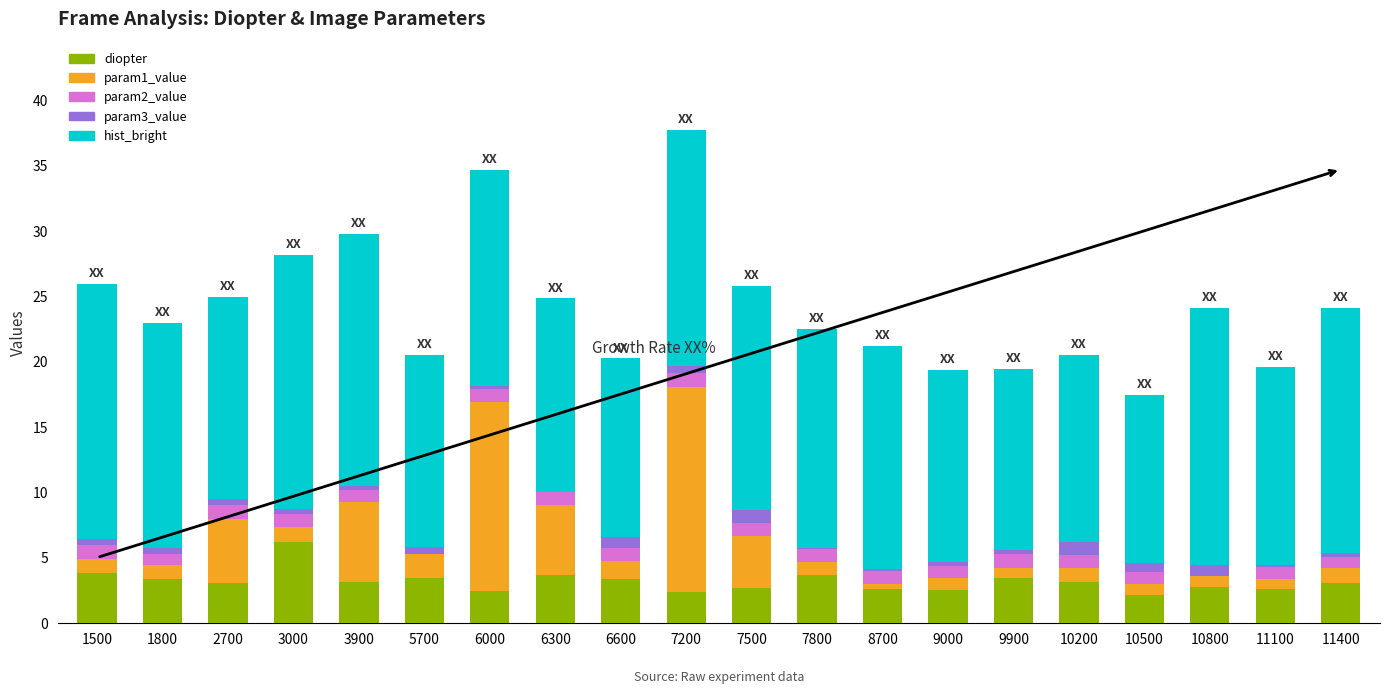

What is the total value across all series at 11100?

19.6